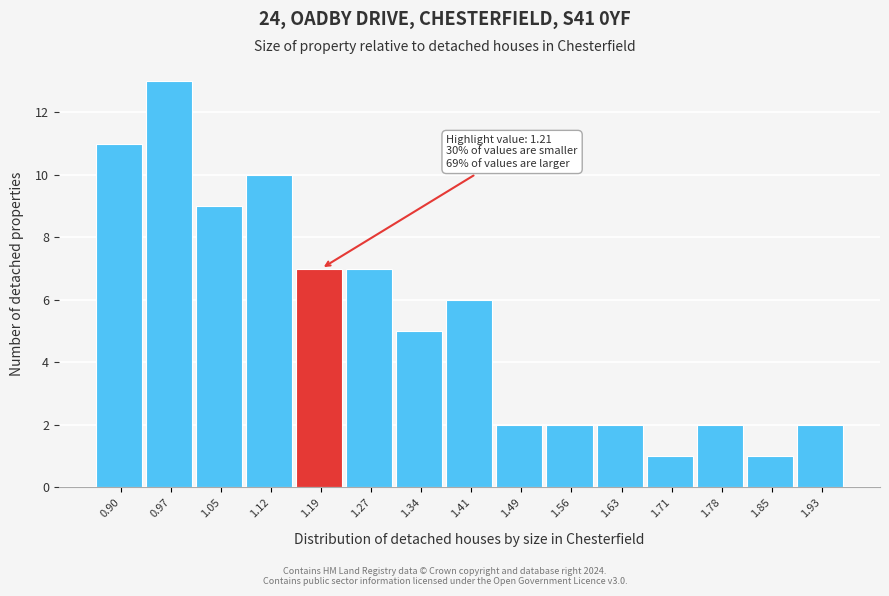

Reading right to left, list all the values displayed in this chart.

2	1	2	1	2	2	2	6	5	7	7	10	9	13	11